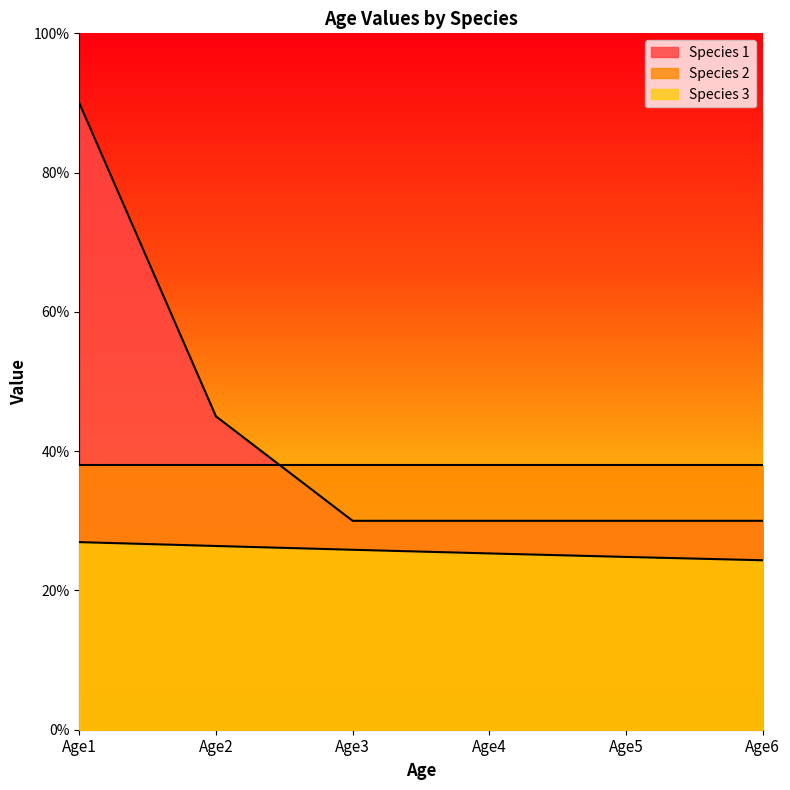

At which category does the chart reach its minimum across all series?

Age6